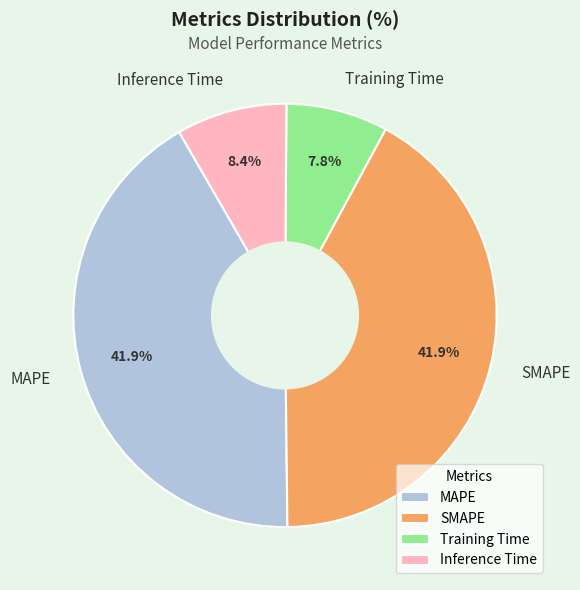

Does any single category account for the majority?

No